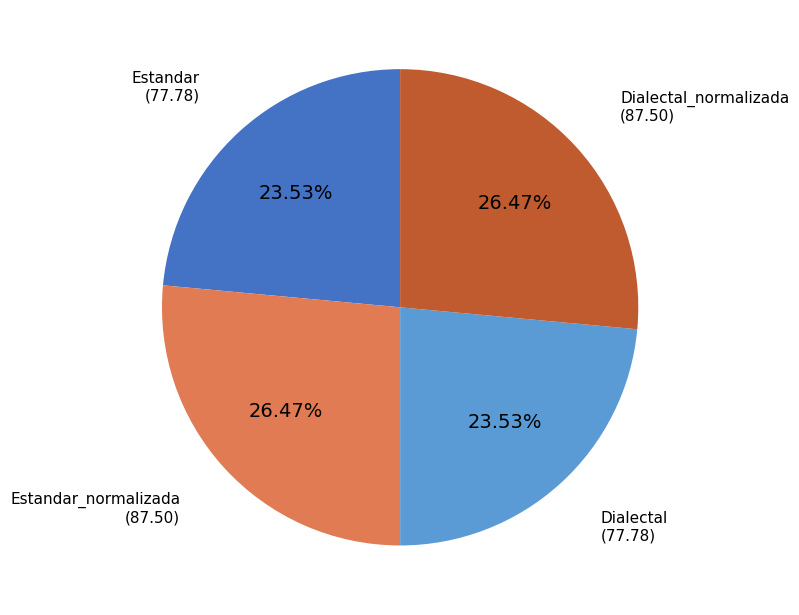

Is there a majority slice in this chart?

No